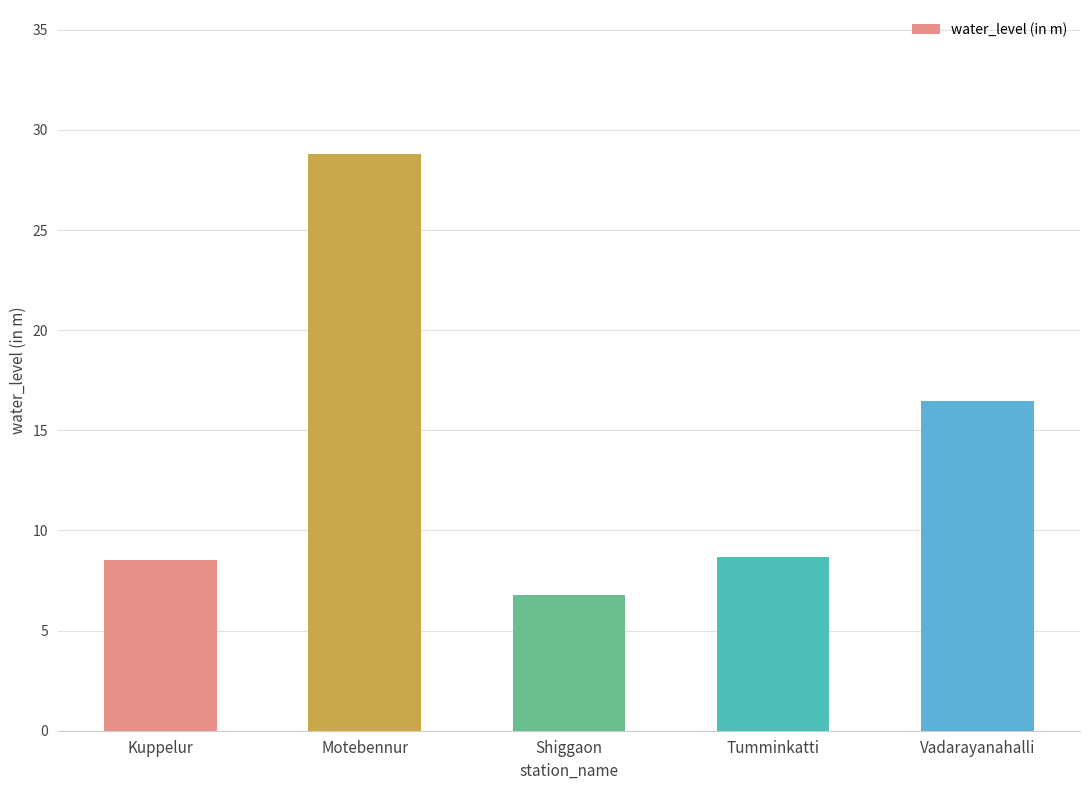

True or false: the data shows 11.5 at Motebennur.

False